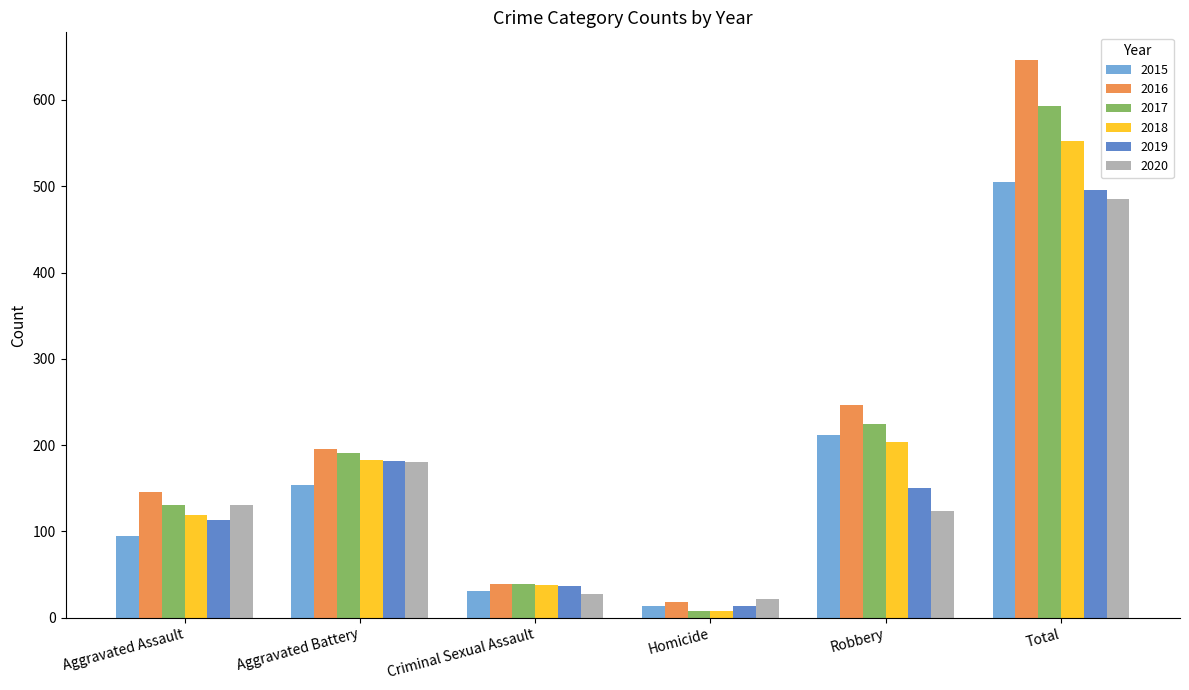

Rank the series by their maximum value, from lowest to highest.

2020, 2019, 2015, 2018, 2017, 2016